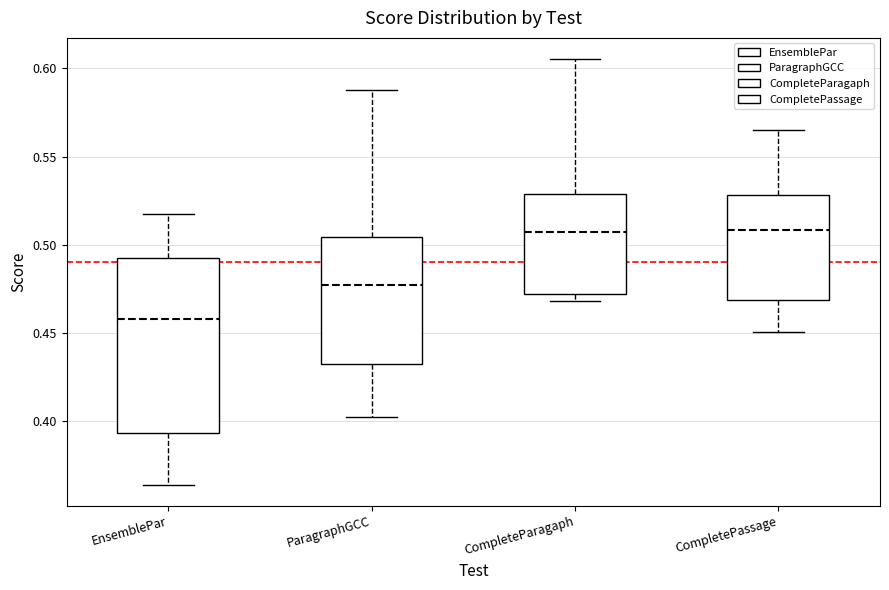

Where is the upper edge of the box for EnsemblePar on the y-axis? The values are not printed on the chart, so give them approximately, as read against the axis.

0.495